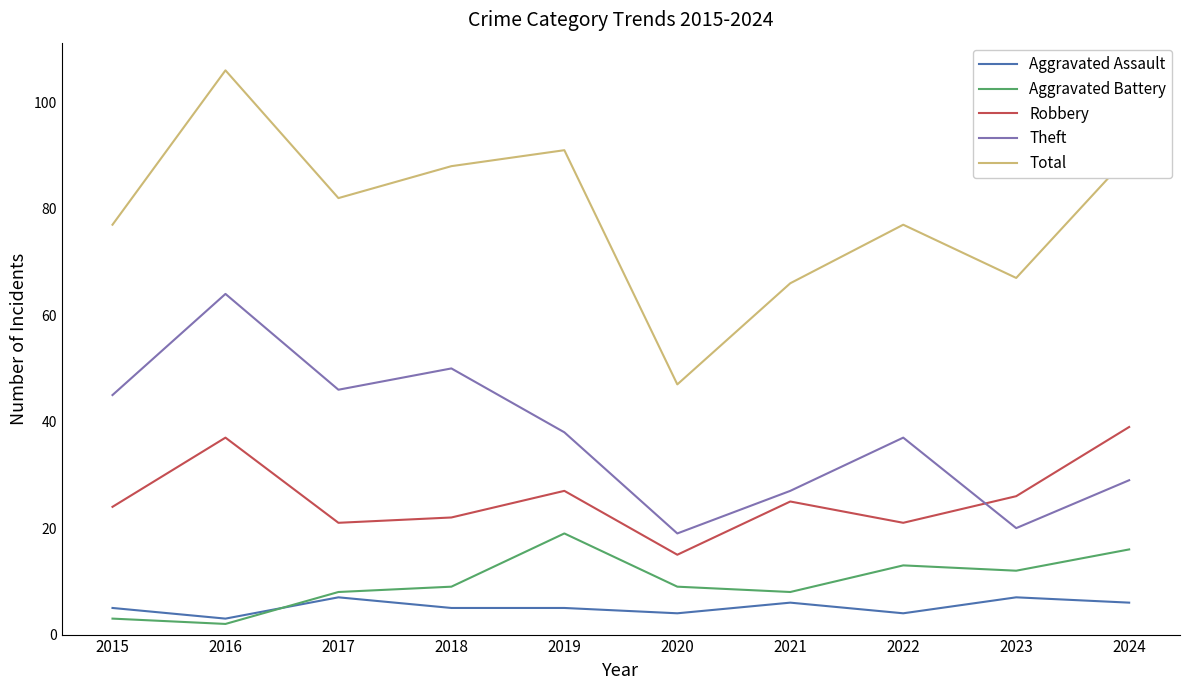

What is the sum of the Aggravated Assault values at 2015 and 2023?

12